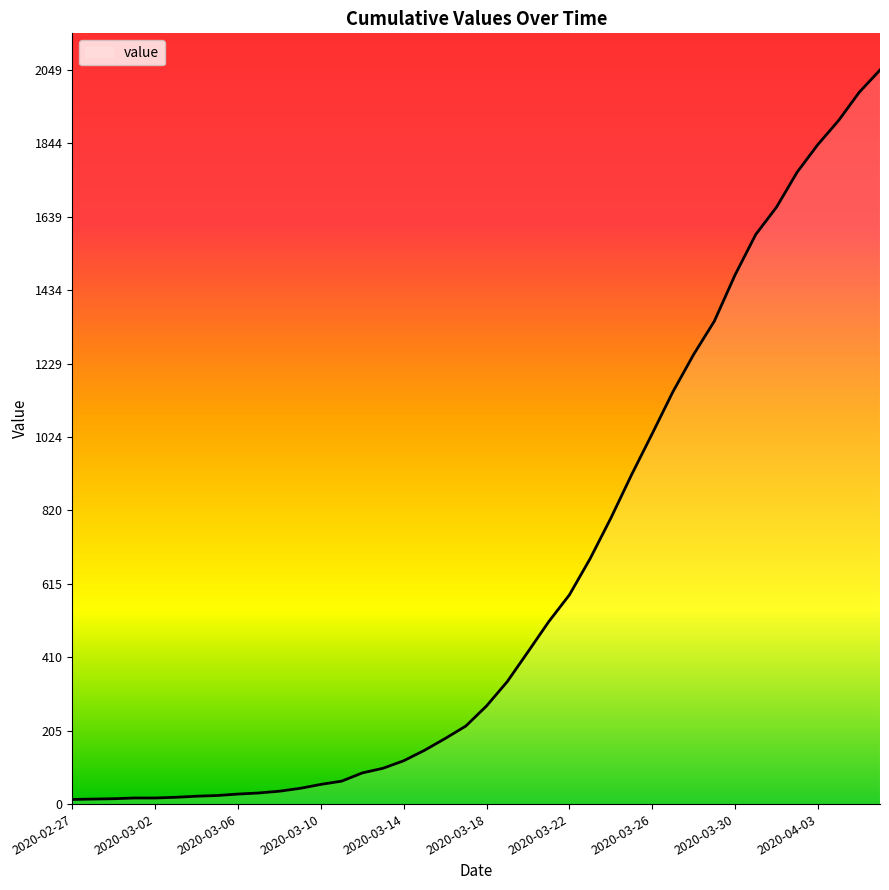

List the labels in order of value, smallest first.

2020-02-27, 2020-02-28, 2020-02-29, 2020-03-01, 2020-03-02, 2020-03-03, 2020-03-04, 2020-03-05, 2020-03-06, 2020-03-07, 2020-03-08, 2020-03-09, 2020-03-10, 2020-03-11, 2020-03-12, 2020-03-13, 2020-03-14, 2020-03-15, 2020-03-16, 2020-03-17, 2020-03-18, 2020-03-19, 2020-03-20, 2020-03-21, 2020-03-22, 2020-03-23, 2020-03-24, 2020-03-25, 2020-03-26, 2020-03-27, 2020-03-28, 2020-03-29, 2020-03-30, 2020-03-31, 2020-04-01, 2020-04-02, 2020-04-03, 2020-04-04, 2020-04-05, 2020-04-06